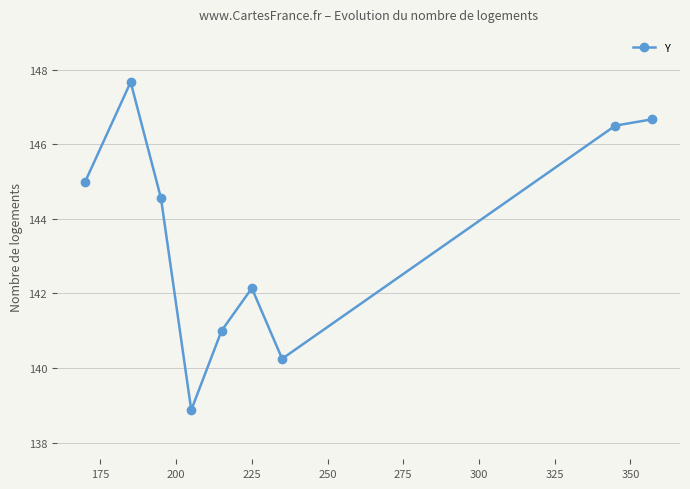

What is the sum of all values?

1292.7